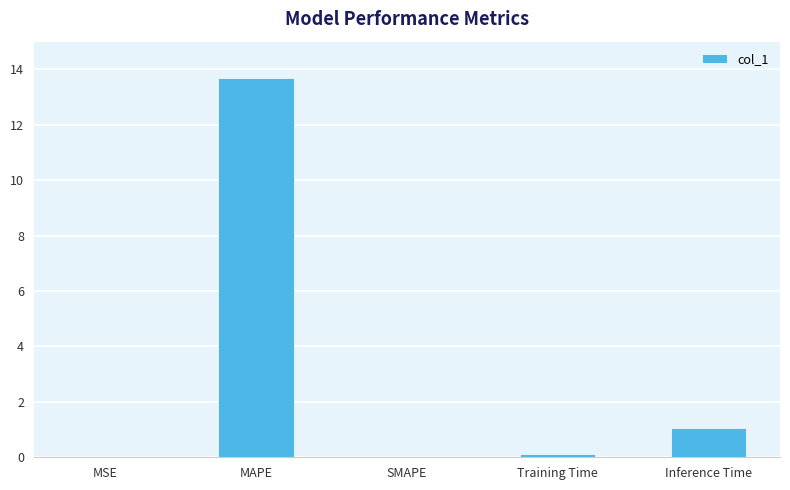

True or false: the data shows 1.8 at Inference Time.

False